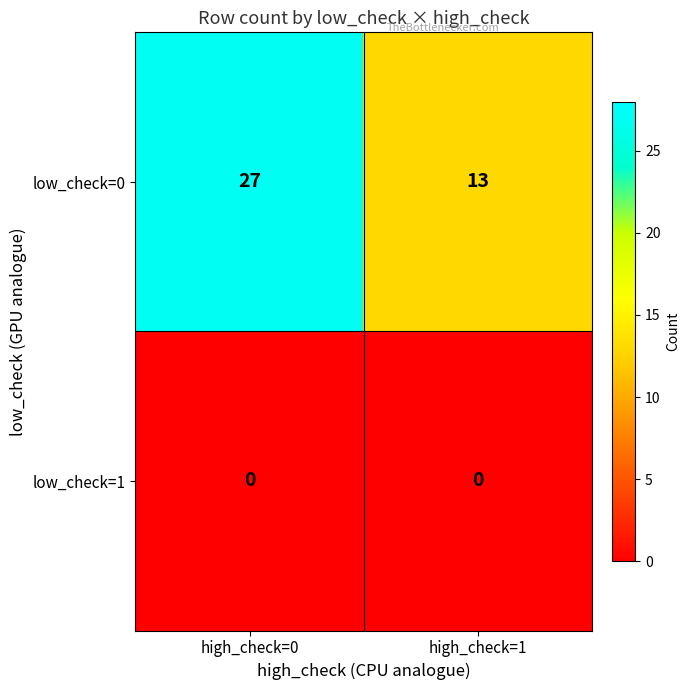

List the series in order of their peak value, lowest first.

low_check=1, low_check=0